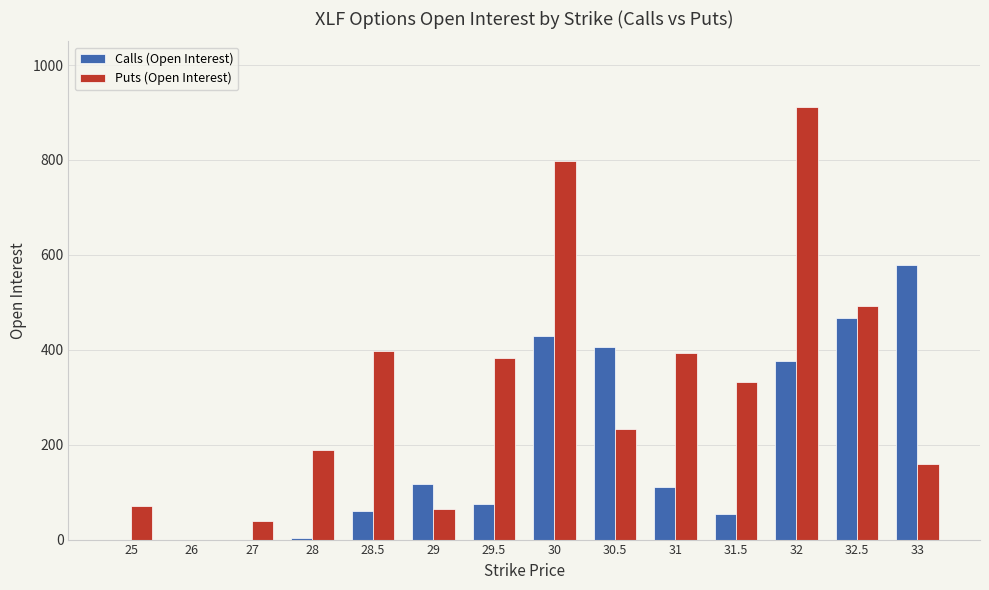

How many distinct data groups are displayed?

2